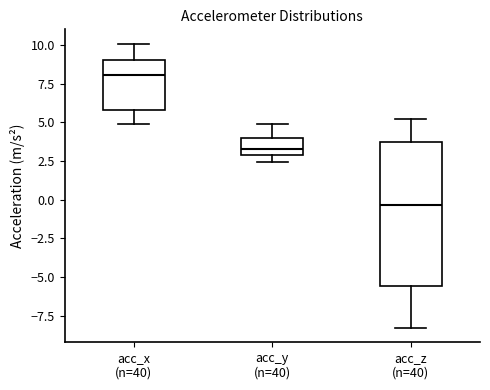

Reading left to right, transcribe this box plot: for each box, give where its median line is, the range the box spans, and where its two whiskers end, as read against the y-axis. The values are not printed on the chart, so give them approximately, as read against the axis.

acc_x (n=40): median 8.0, box 6.0 to 9.0, whiskers 5.0 to 10.0
acc_y (n=40): median 3.5, box 3.0 to 4.0, whiskers 2.5 to 5.0
acc_z (n=40): median -0.5, box -5.5 to 3.5, whiskers -8.5 to 5.0